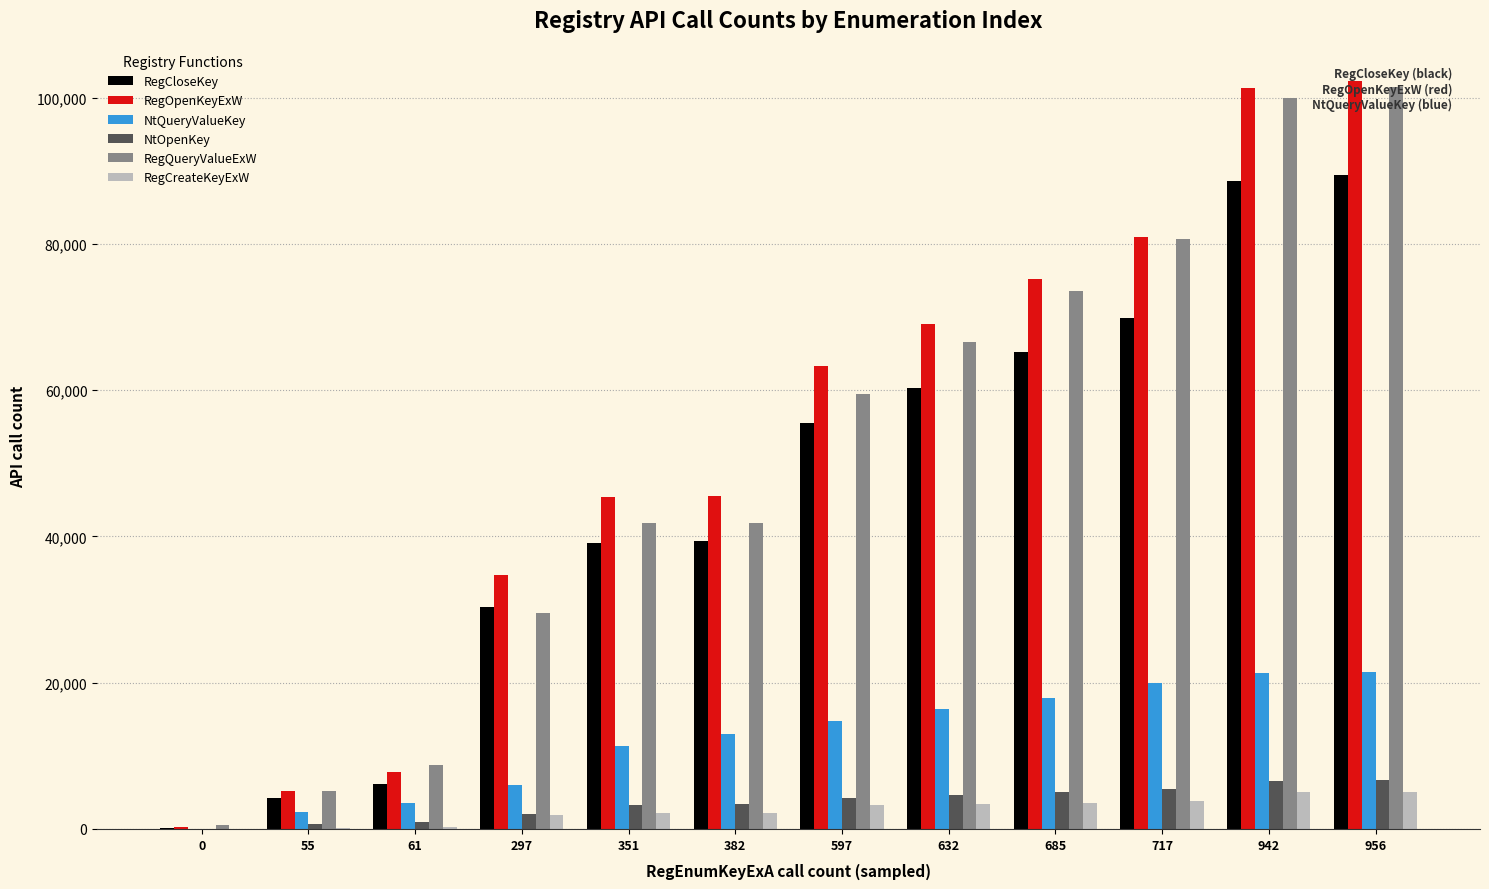

Is it true that RegQueryValueExW equals 66546 at 632?

True